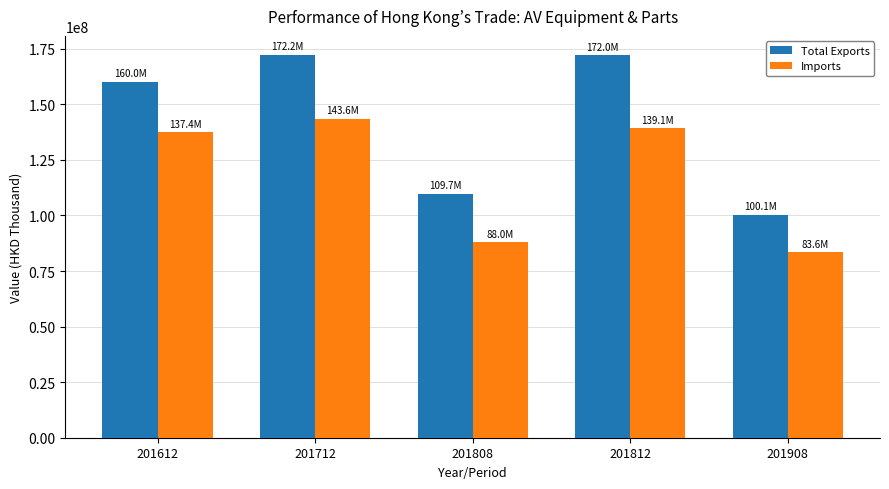

Rank the categories by Imports value from highest to lowest.

201712, 201812, 201612, 201808, 201908